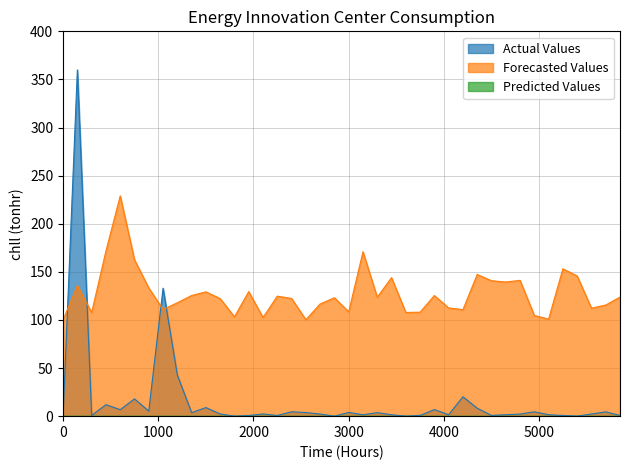

Which series has the largest total across all categories?

Forecasted Values